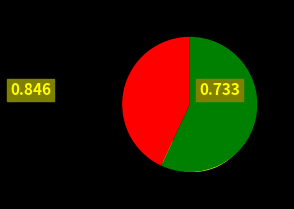

Is it true that 采菊·采采东篱亦易寻 is 31% of the pie?

False